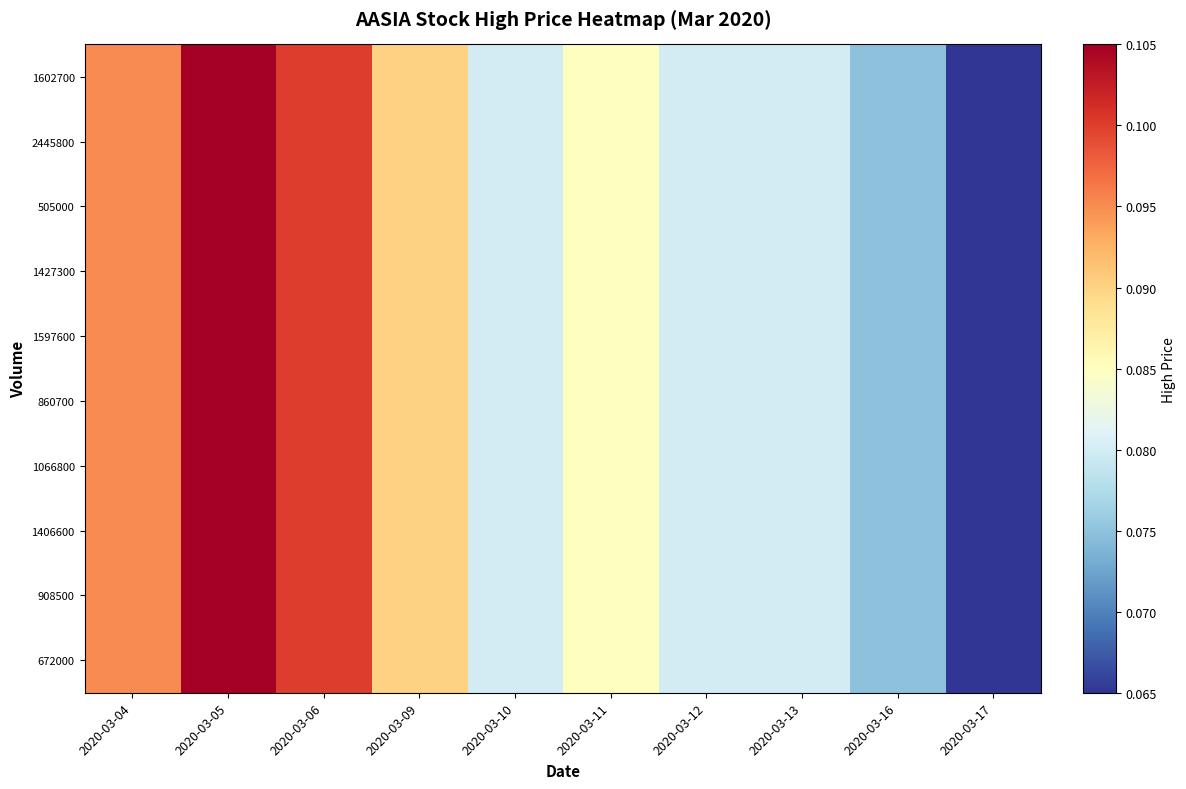

At which category is the sum across all series the highest?

2020-03-05